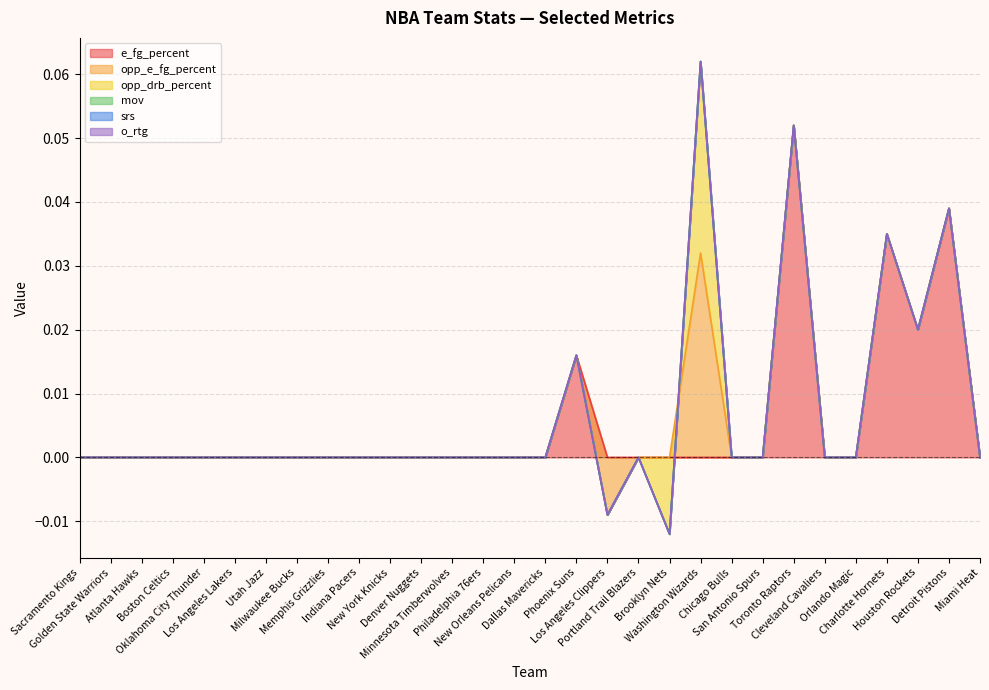

Reading left to right, extract all data points from this chart.

e_fg_percent: 0.0	0.0	0.0	0.0	0.0	0.0	0.0	0.0	0.0	0.0	0.0	0.0	0.0	0.0	0.0	0.0	0.0	0.0	0.0	0.0	0.0	0.0	0.0	0.1	0.0	0.0	0.0	0.0	0.0	0.0
opp_e_fg_percent: 0.0	0.0	0.0	0.0	0.0	0.0	0.0	0.0	0.0	0.0	0.0	0.0	0.0	0.0	0.0	0.0	0.0	-0.0	0.0	0.0	0.0	0.0	0.0	0.0	0.0	0.0	0.0	0.0	0.0	0.0
opp_drb_percent: 0.0	0.0	0.0	0.0	0.0	0.0	0.0	0.0	0.0	0.0	0.0	0.0	0.0	0.0	0.0	0.0	0.0	0.0	0.0	-0.0	0.0	0.0	0.0	0.0	0.0	0.0	0.0	0.0	0.0	0.0
mov: 0.0	0.0	0.0	0.0	0.0	0.0	0.0	0.0	0.0	0.0	0.0	0.0	0.0	0.0	0.0	0.0	0.0	0.0	0.0	0.0	0.0	0.0	0.0	0.0	0.0	0.0	0.0	0.0	0.0	0.0
srs: 0.0	0.0	0.0	0.0	0.0	0.0	0.0	0.0	0.0	0.0	0.0	0.0	0.0	0.0	0.0	0.0	0.0	0.0	0.0	0.0	0.0	0.0	0.0	0.0	0.0	0.0	0.0	0.0	0.0	0.0
o_rtg: 0.0	0.0	0.0	0.0	0.0	0.0	0.0	0.0	0.0	0.0	0.0	0.0	0.0	0.0	0.0	0.0	0.0	0.0	0.0	0.0	0.0	0.0	0.0	0.0	0.0	0.0	0.0	0.0	0.0	0.0